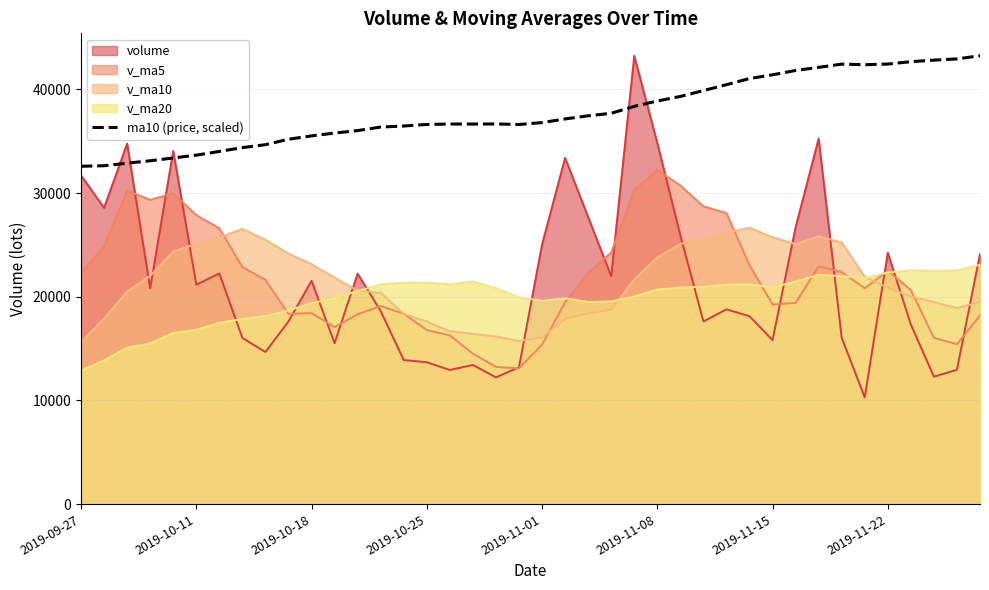

True or false: ma10 (price, scaled) and v_ma10 cross at least once.

False